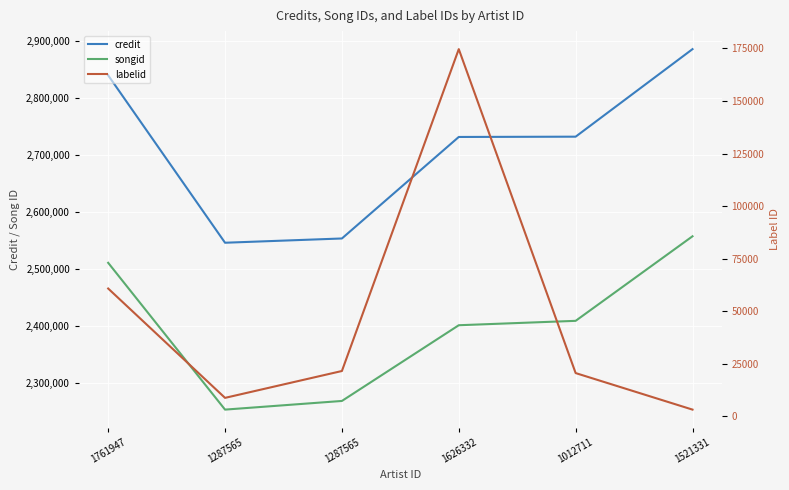

Which series changed the most between 1761947 and 1012711?

credit